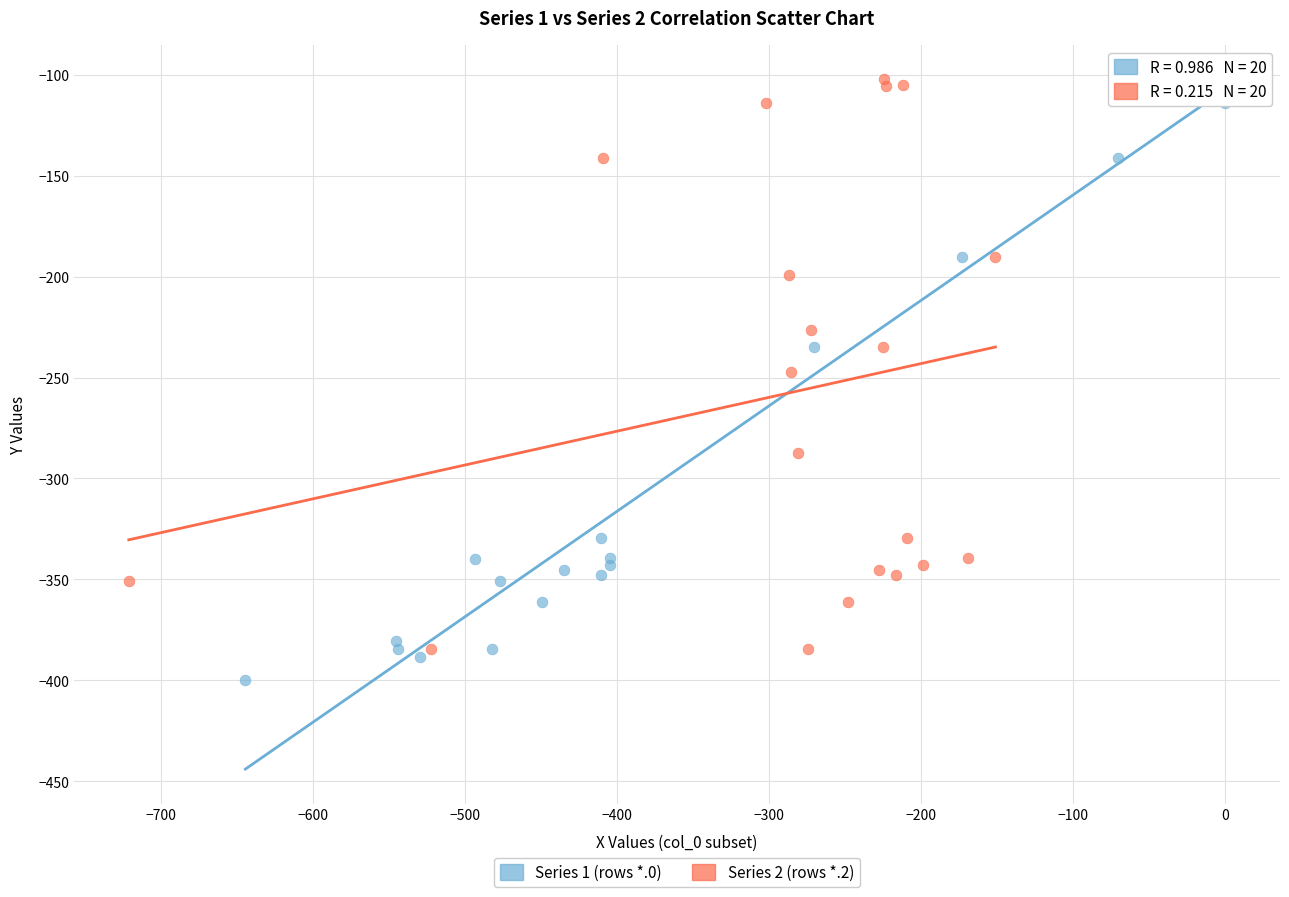

What are all the series names shown in the legend?

Series 1 (rows *.0), Series 2 (rows *.2)